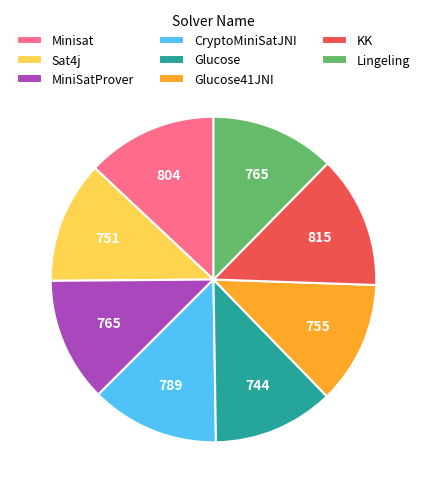

Is Glucose the majority of the pie?

No